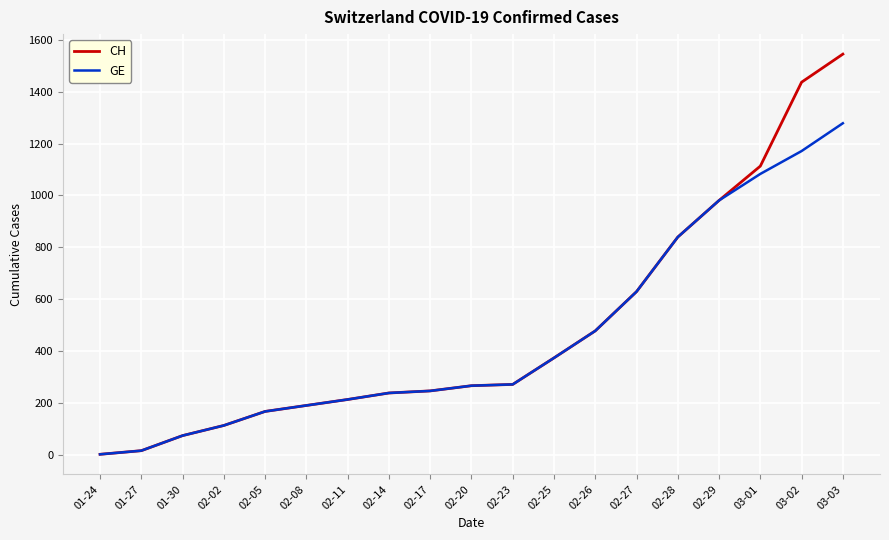

What are all the series names shown in the legend?

CH, GE